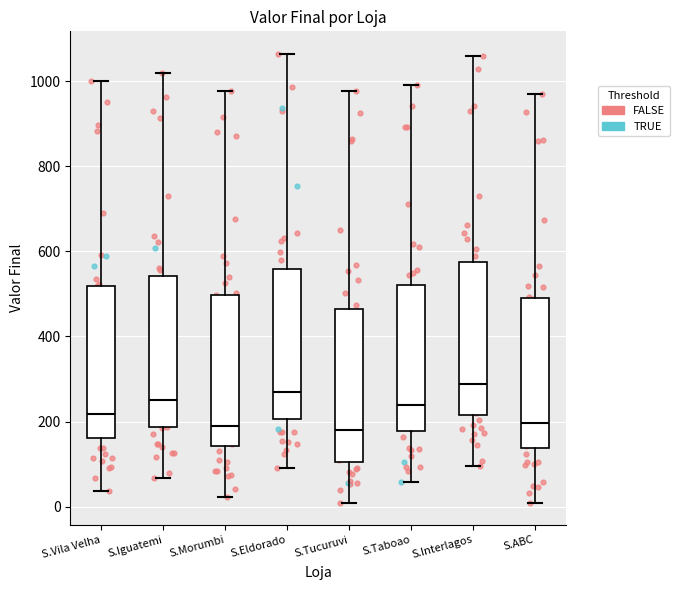

Reading left to right, read every box against the y-axis: the position of its median line, the range the box covers, and the ends of its whiskers. The values are not printed on the chart, so give them approximately, as read against the axis.

S.Vila Velha: median 220, box 160 to 520, whiskers 40 to 1000
S.Iguatemi: median 260, box 180 to 540, whiskers 60 to 1020
S.Morumbi: median 180, box 140 to 500, whiskers 20 to 980
S.Eldorado: median 260, box 200 to 560, whiskers 100 to 1060
S.Tucuruvi: median 180, box 100 to 460, whiskers 20 to 980
S.Taboao: median 240, box 180 to 520, whiskers 60 to 1000
S.Interlagos: median 280, box 220 to 580, whiskers 100 to 1060
S.ABC: median 200, box 140 to 500, whiskers 20 to 960